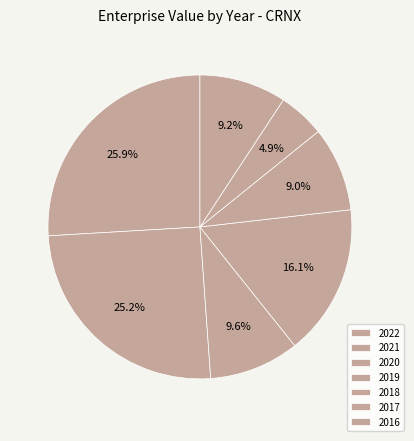

Count the number of slices in the pie.

7